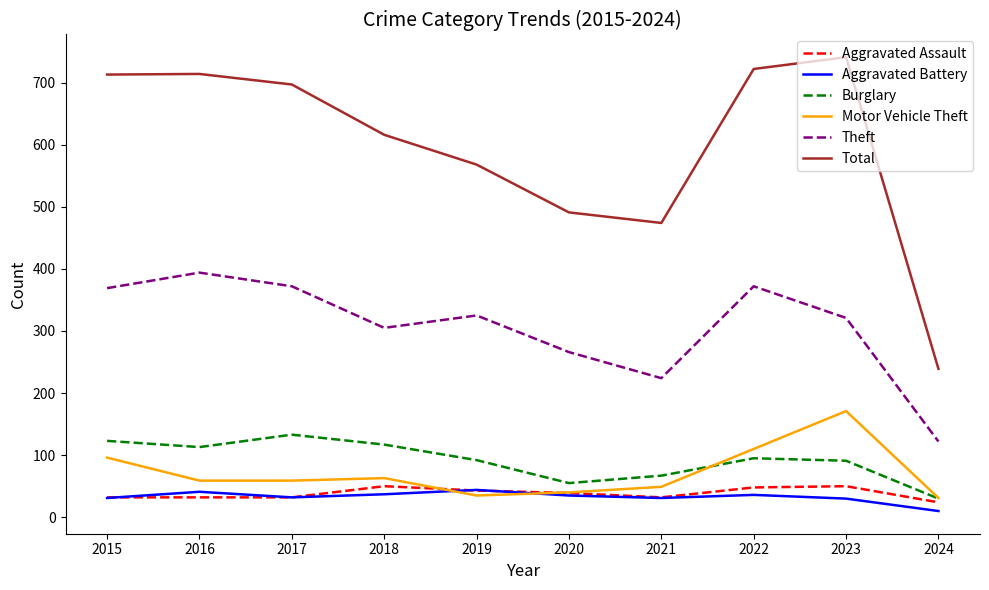

How many lines are shown in the chart?

6